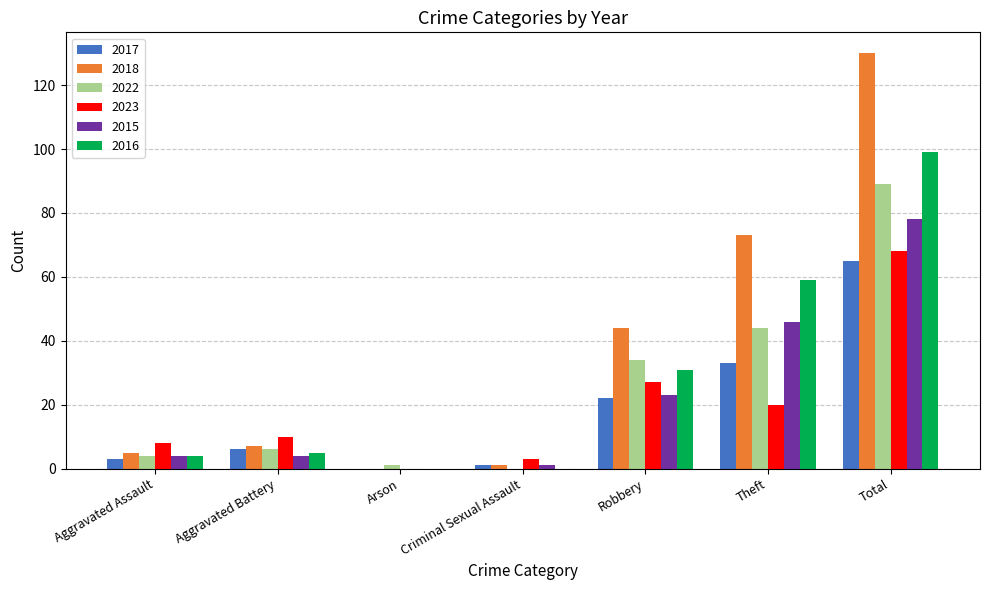

Which series has the largest total across all categories?

2018